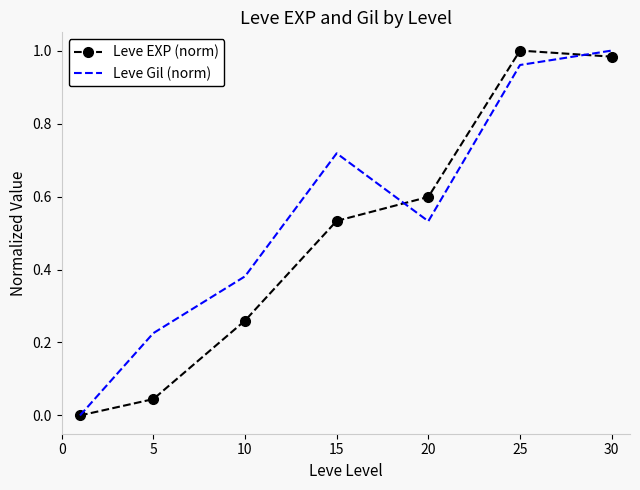

What are all the series names shown in the legend?

Leve EXP (norm), Leve Gil (norm)